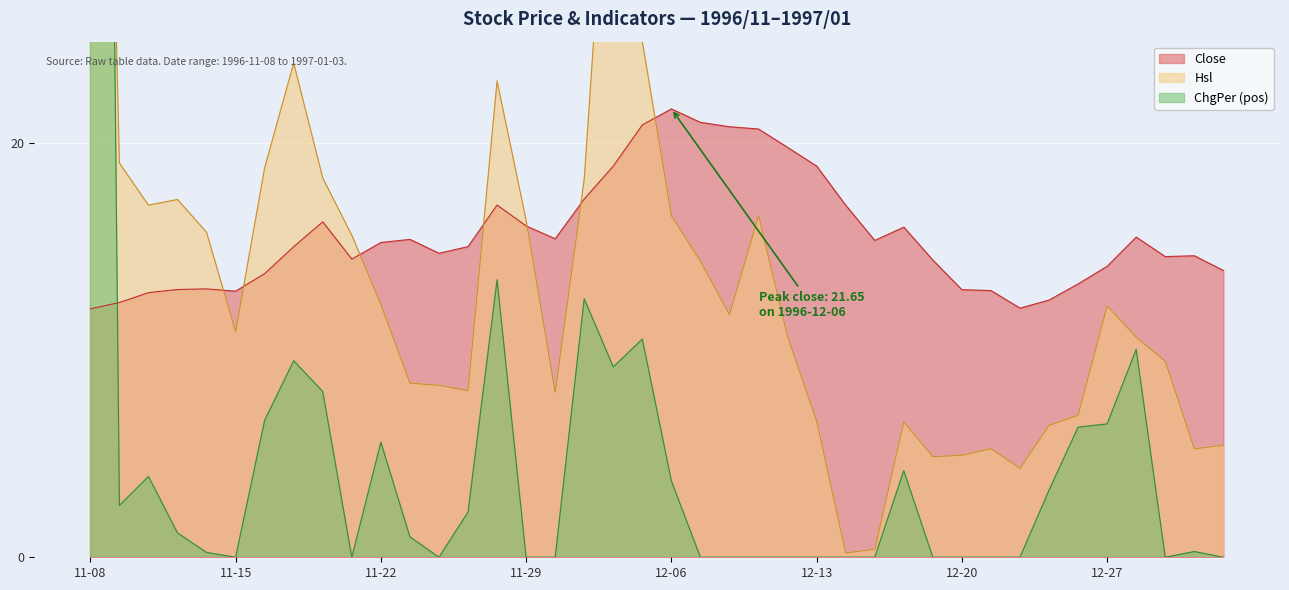

List the series in order of their overall mean, highest first.

Close, Hsl, ChgPer